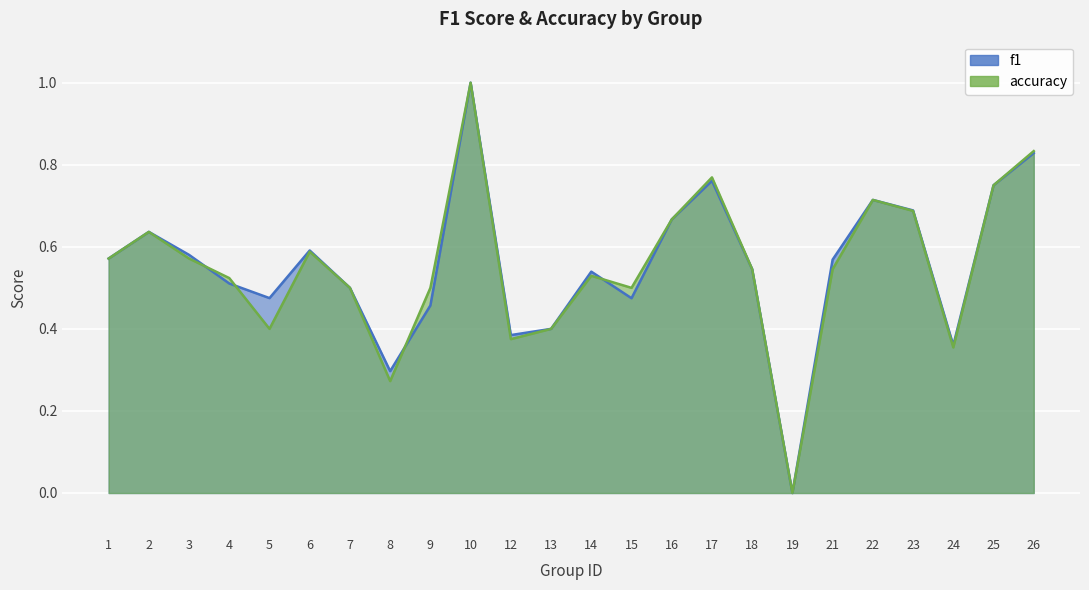

In accuracy, how many points are lower than both neighbors (excluding endpoints)?

6